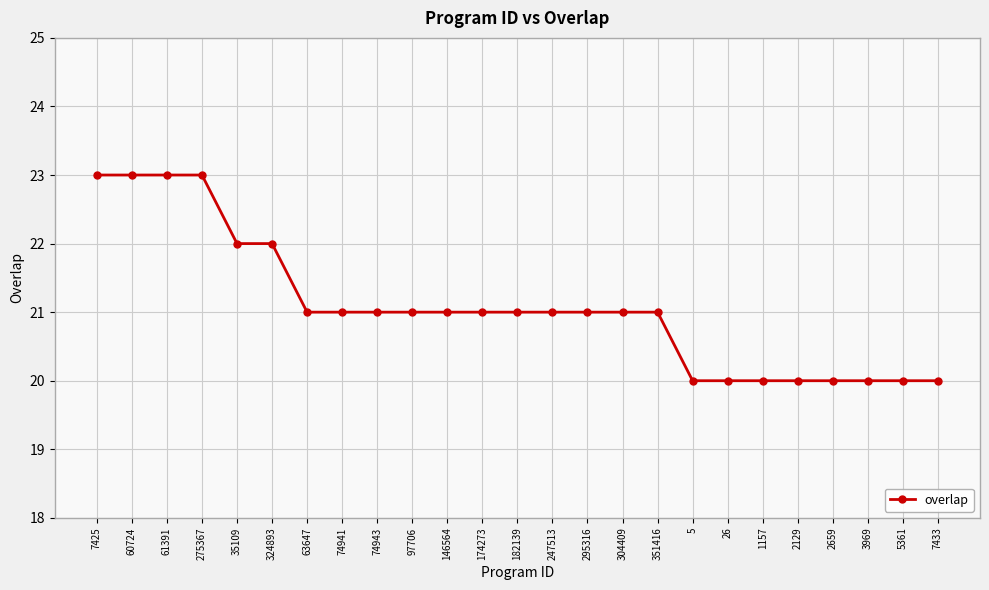

Between 295316 and 324893, which is larger?

324893